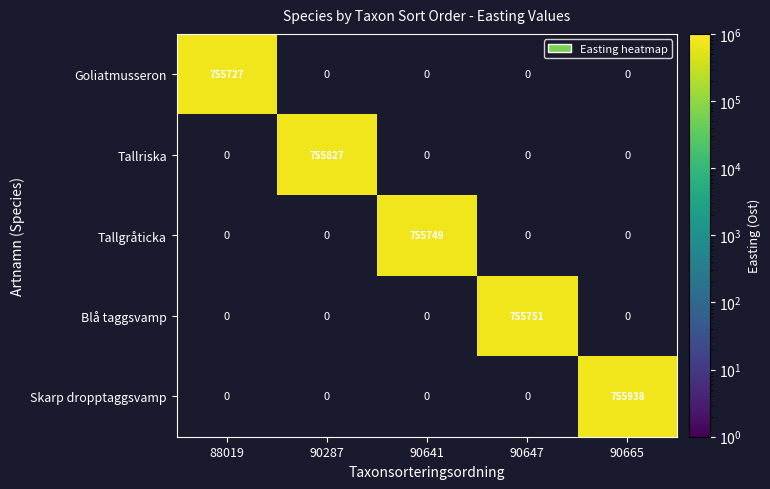

The value of Skarp dropptaggsvamp at 90665 is 490845. True or false?

False